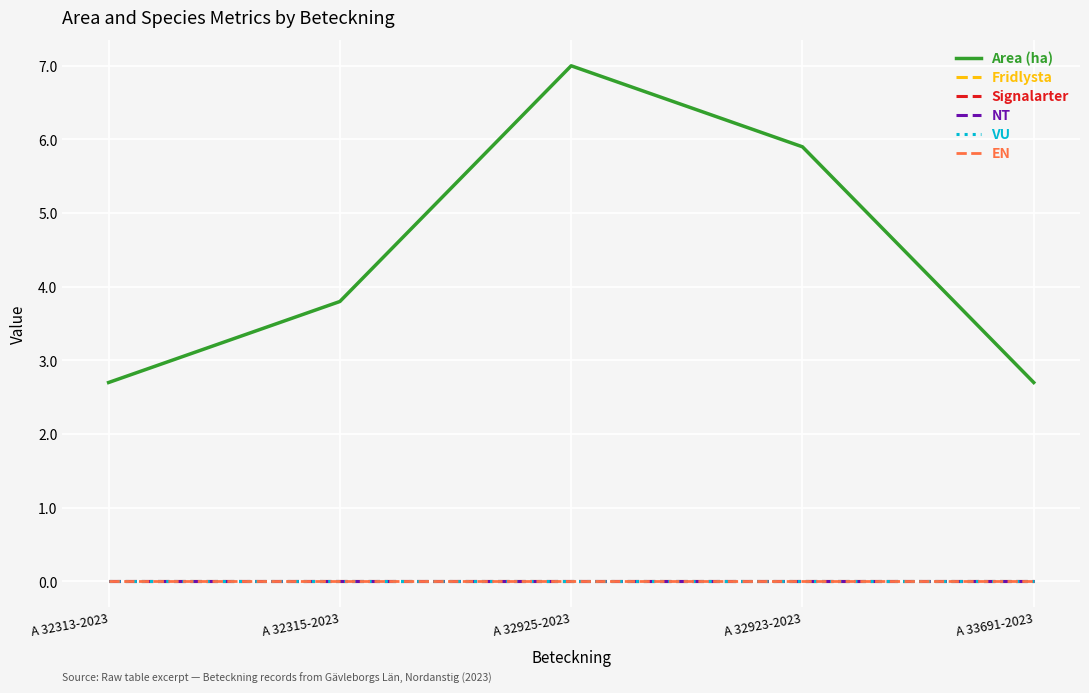

Which series has the widest spread of values?

Area (ha)